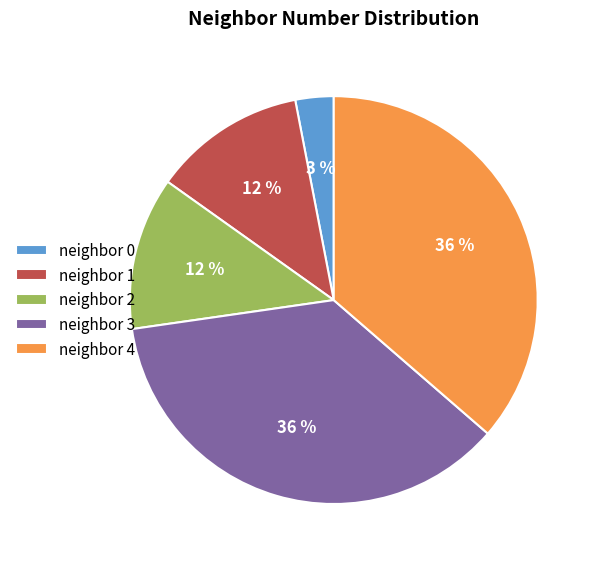

The neighbor 3 slice represents 36% of the pie. True or false?

True